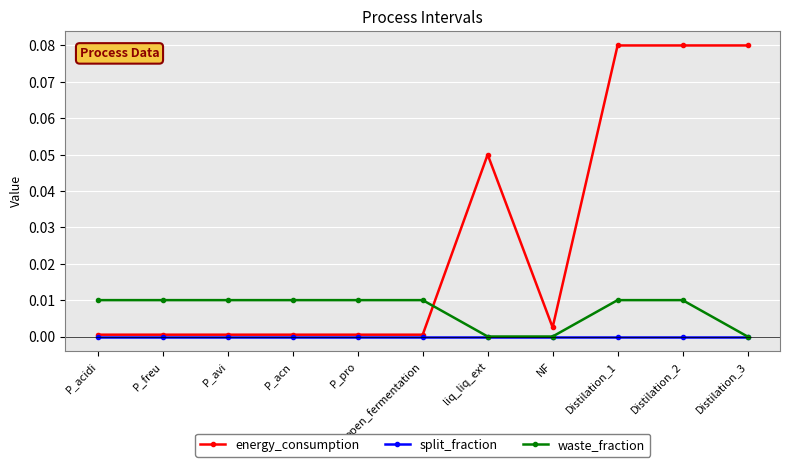

After their last crossing, which series has the higher values: waste_fraction or energy_consumption?

energy_consumption